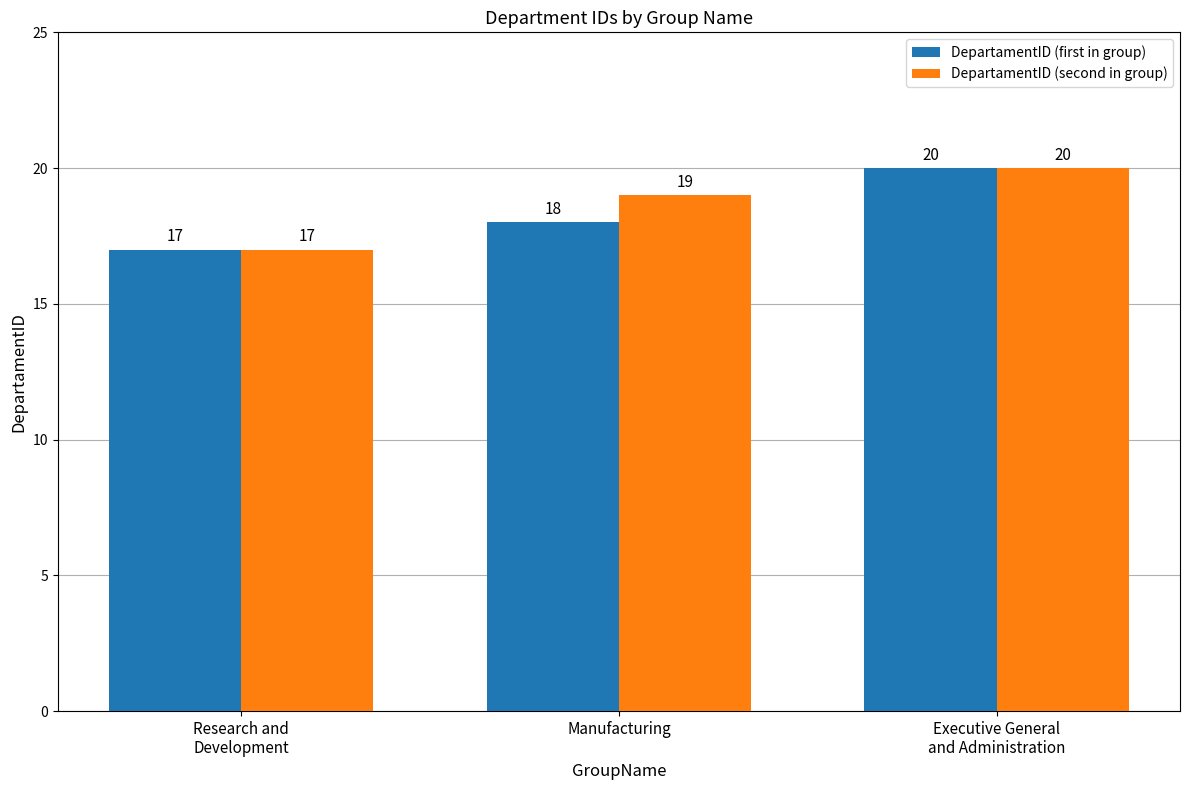

How many groups of bars are there?

3